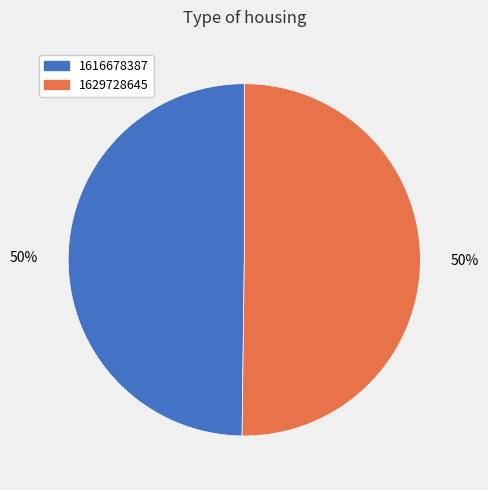

Count the number of slices in the pie.

2